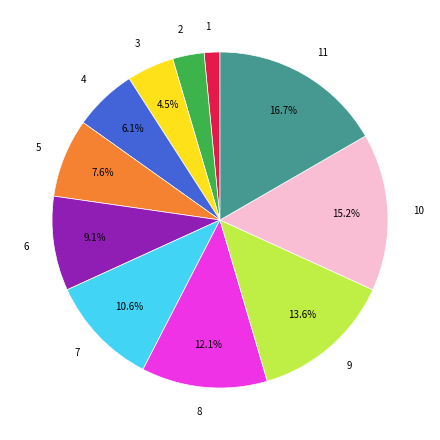

Is the sum of 1 and 9 greater than half?

No